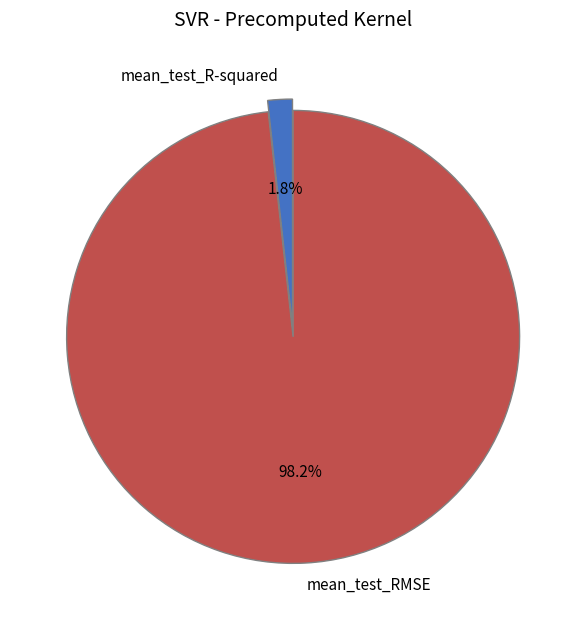

To the nearest percent, what portion does mean_test_RMSE represent?

98%